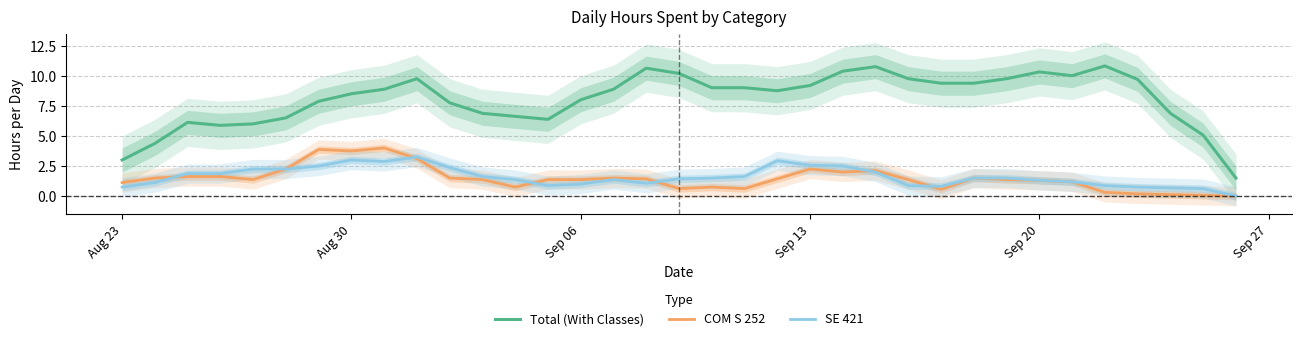

How many interior local valleys does the Total (With Classes) series have?

4